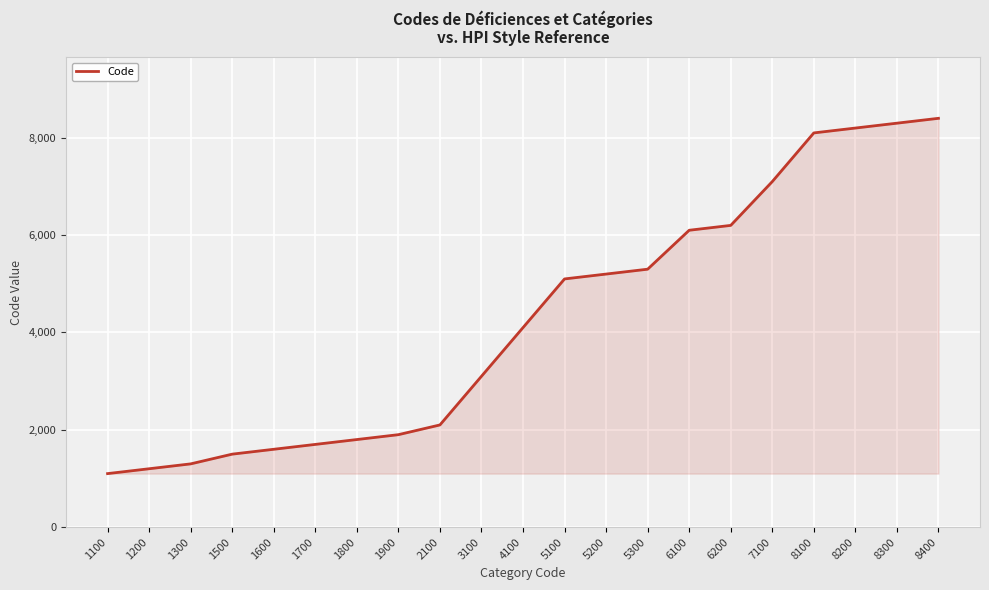

What is the change in value from 3100 to 5300?

+2200